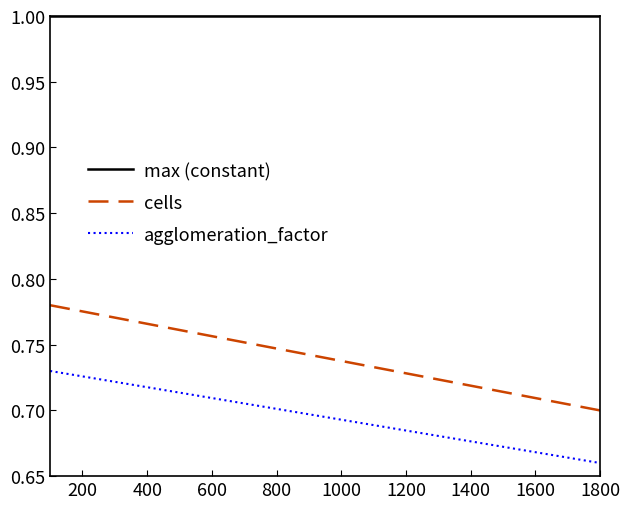

Count the number of data series in this chart.

3